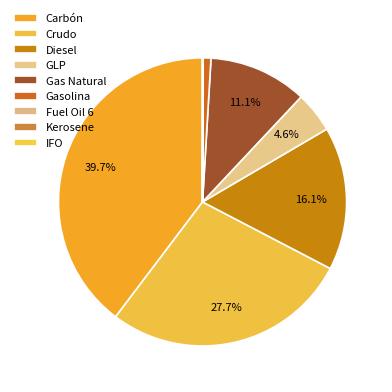

Is there any slice that represents more than half of the pie?

No